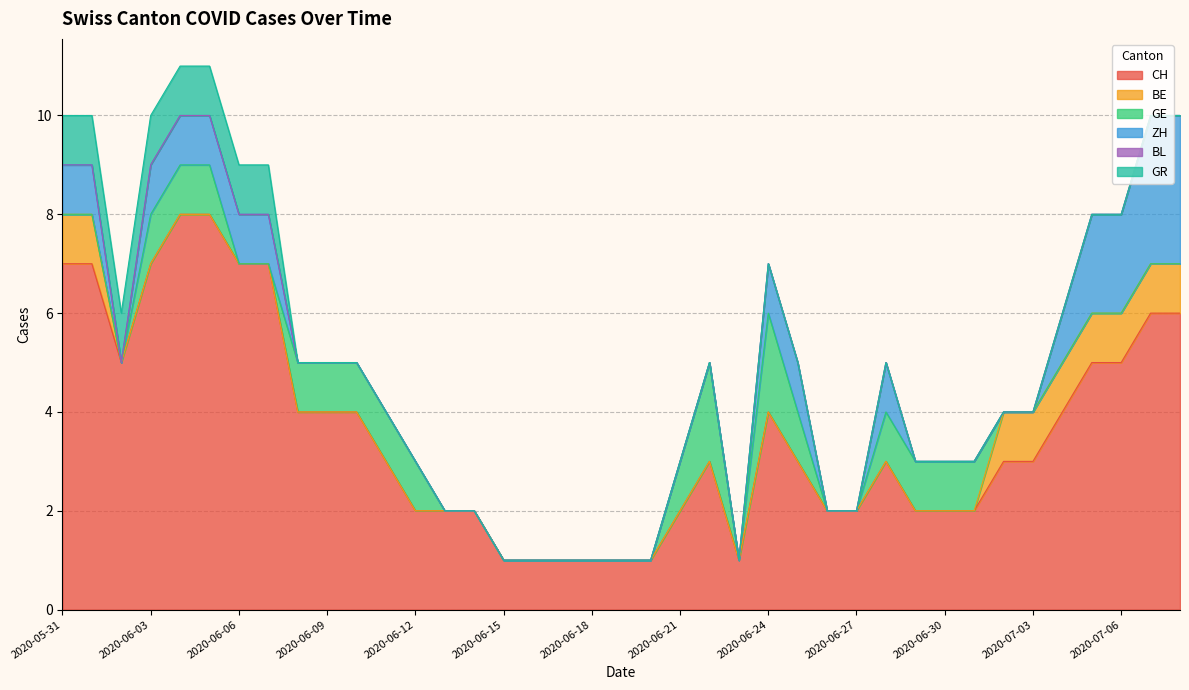

How many data points in GR are above 0?

8